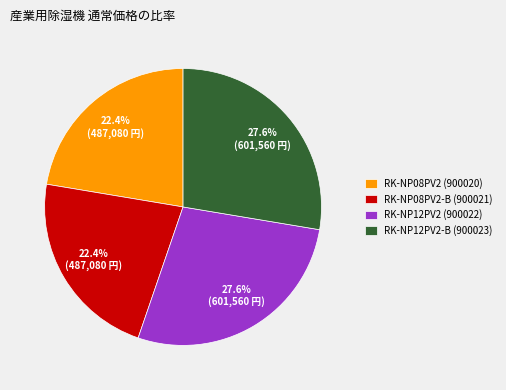

Does any single category account for the majority?

No